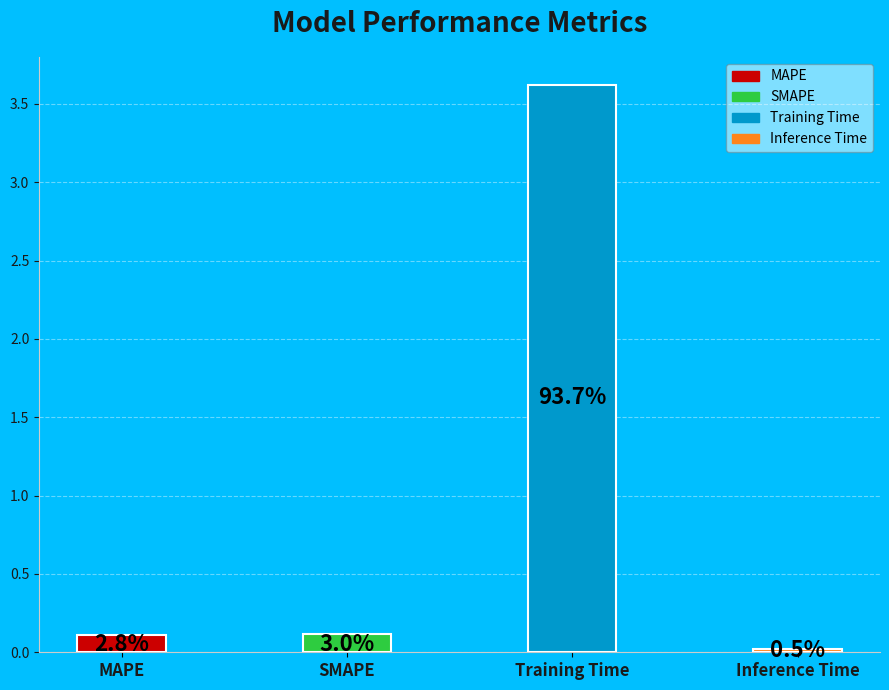

True or false: Inference Time accounts for 15% of the total.

False